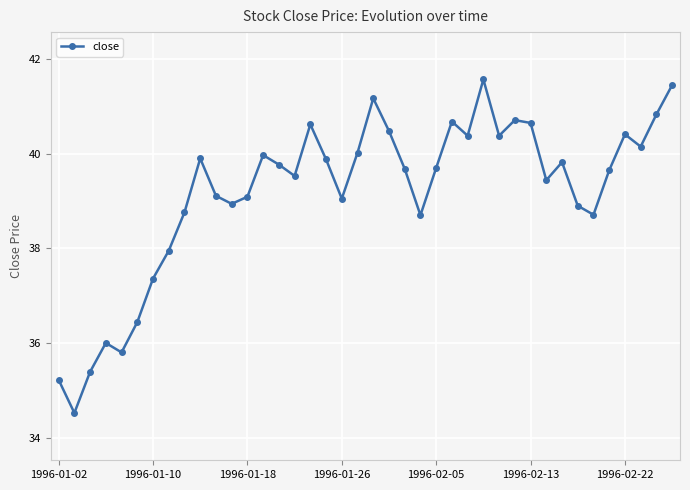

What is the value of the 10th point from the left?

39.9